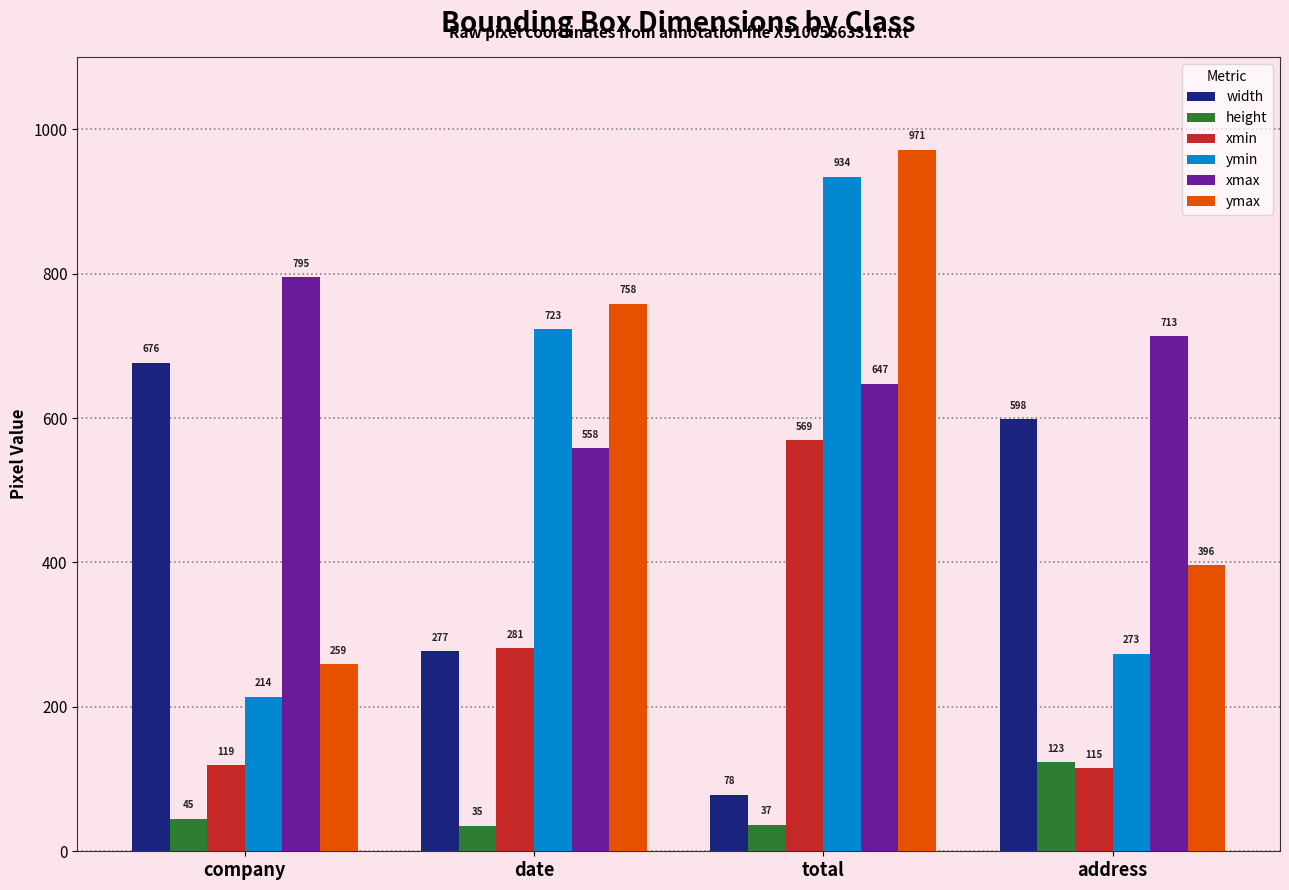

The height series shows 205 at address. True or false?

False